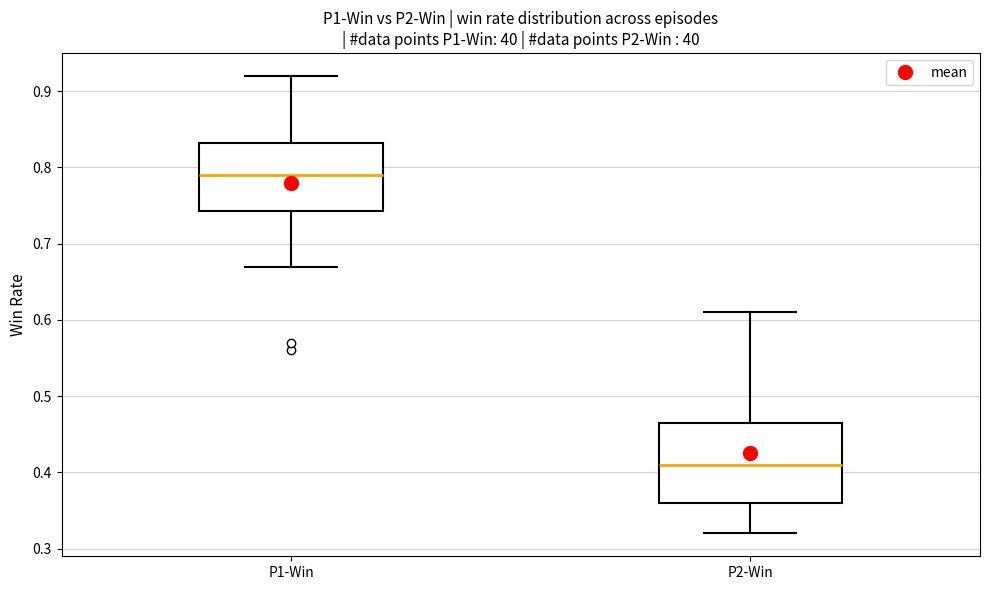

Comparing the boxes themselves (not the whiskers), which one is the tallest?

P2-Win